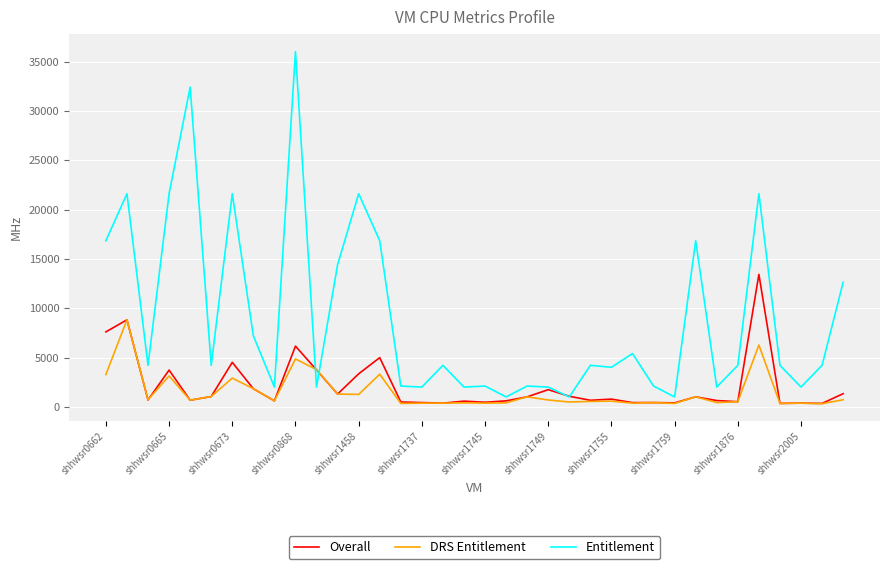

Which series has the widest spread of values?

Entitlement